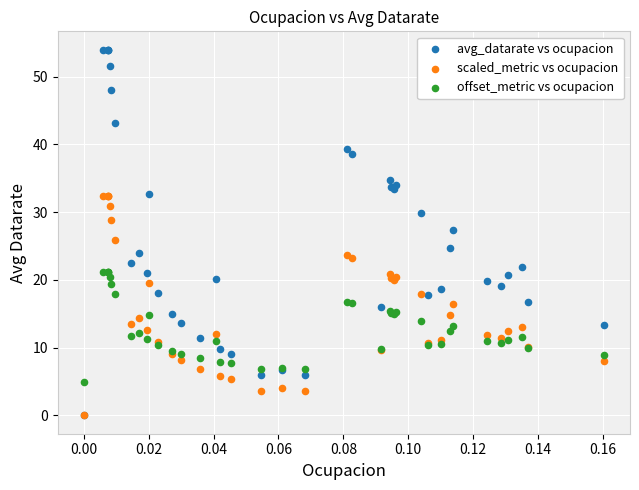

What are all the series names shown in the legend?

avg_datarate vs ocupacion, scaled_metric vs ocupacion, offset_metric vs ocupacion